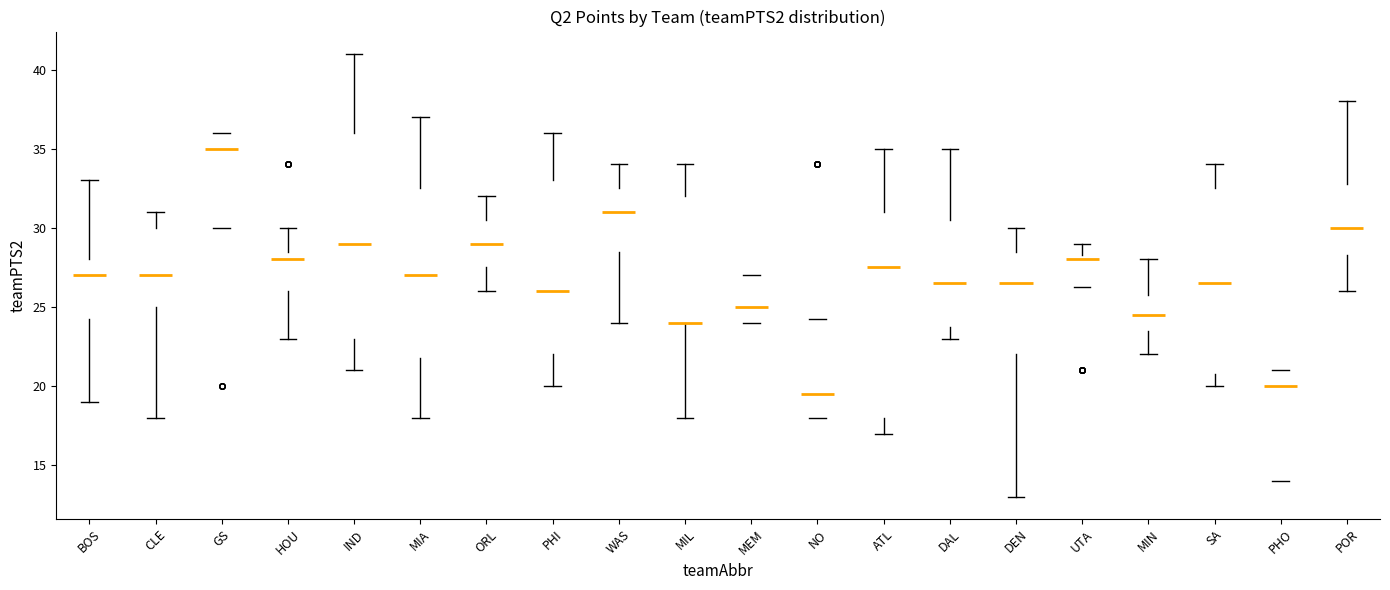

Where does the lower whisker of the box for CLE end on the y-axis? The values are not printed on the chart, so give them approximately, as read against the axis.

18.0